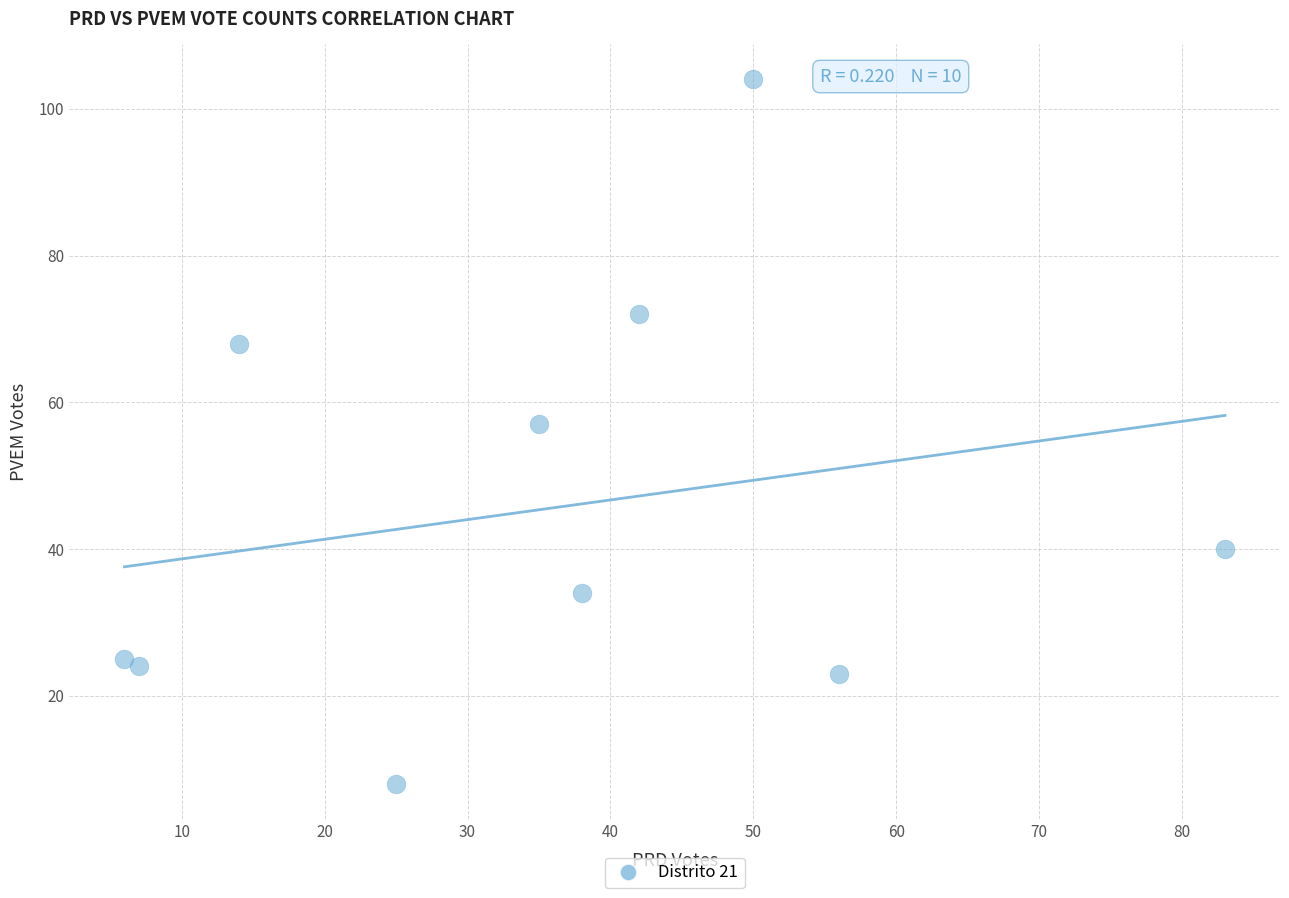

What is the average Y value?

46